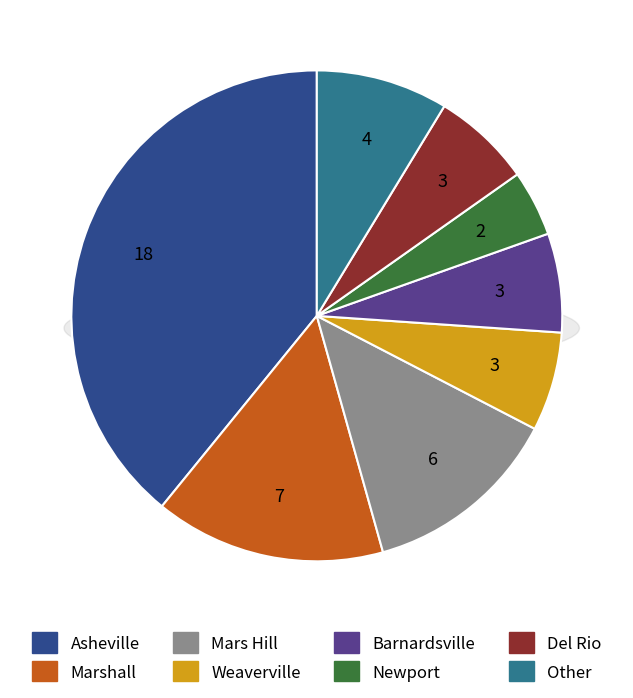

Is it true that Marshall is 15% of the pie?

True